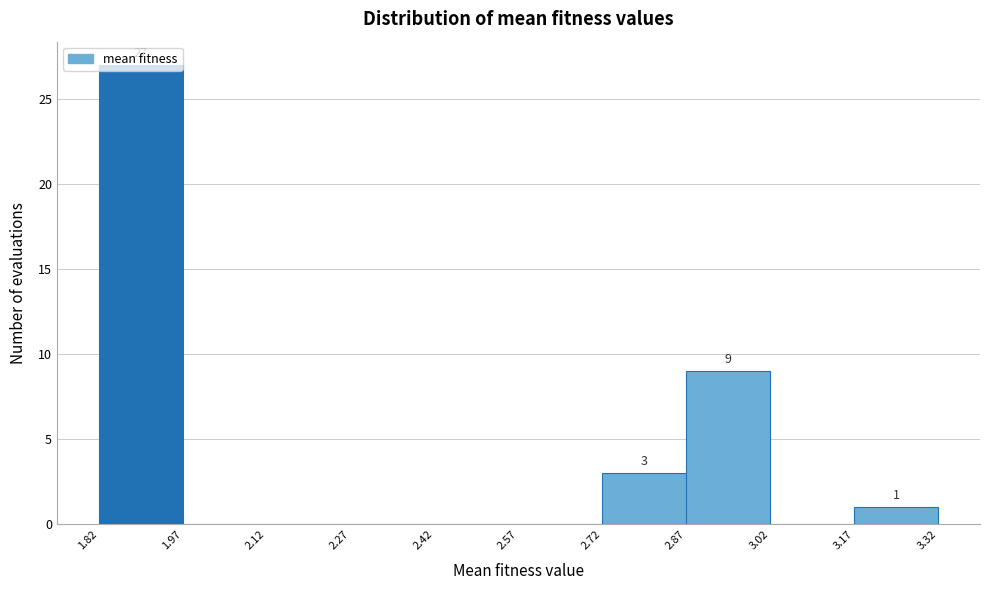

Which range on the x-axis has the tallest bar?

1.82 to 1.97